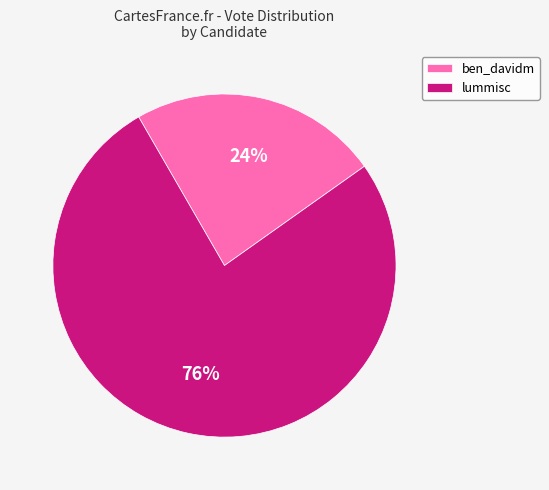

Which category accounts for the majority?

lummisc